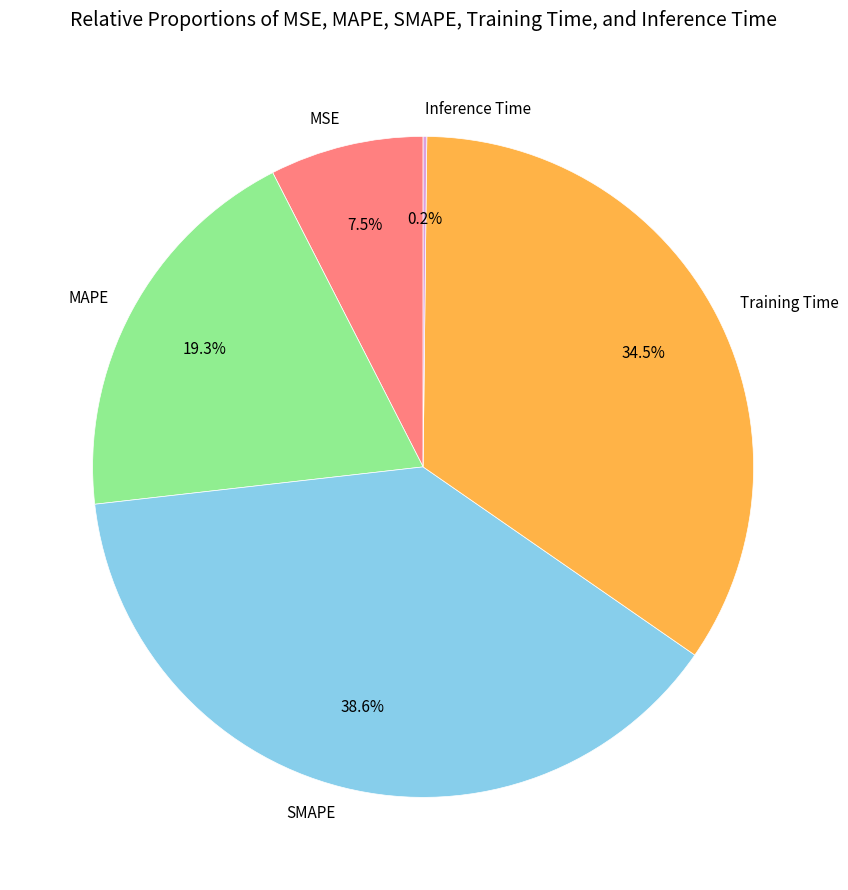

To the nearest percent, what portion does MAPE represent?

19%